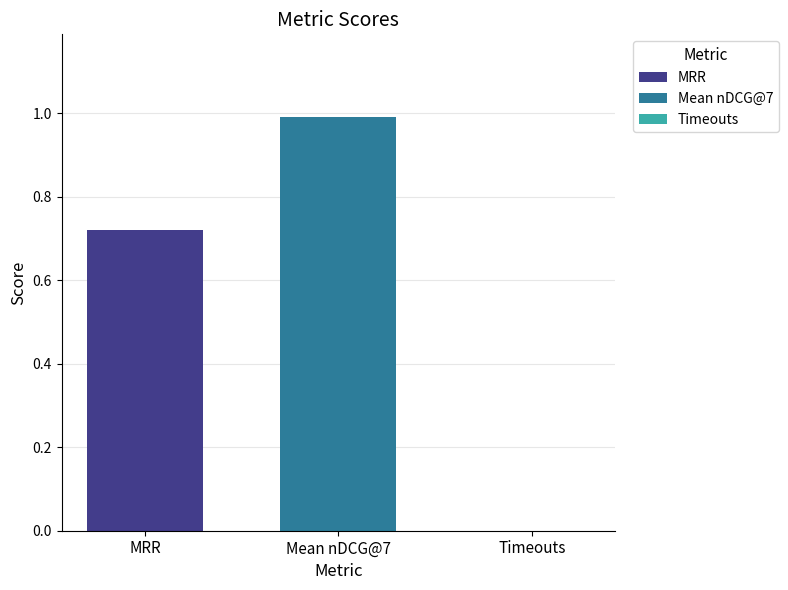

What is the lowest value of the Mean nDCG@7 series?

1.0